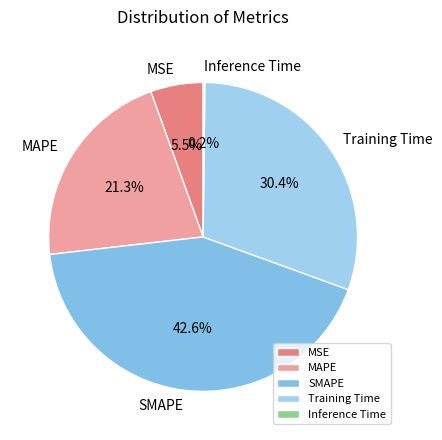

To the nearest percent, what is the difference between the MSE and SMAPE slice percentages?

37%